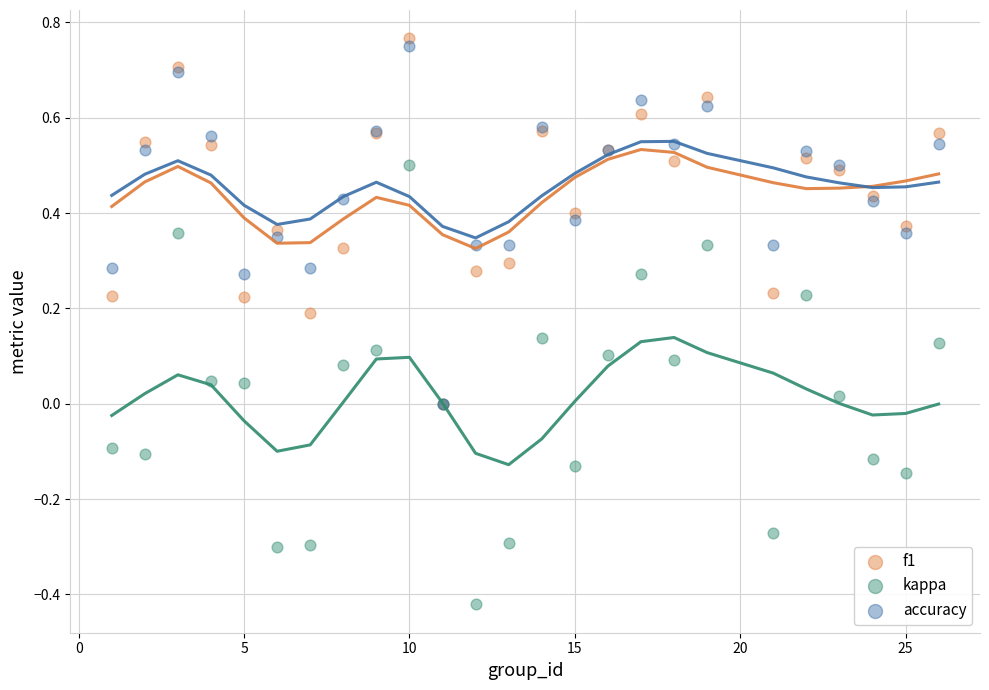

Which series contains the lowest Y value?

kappa